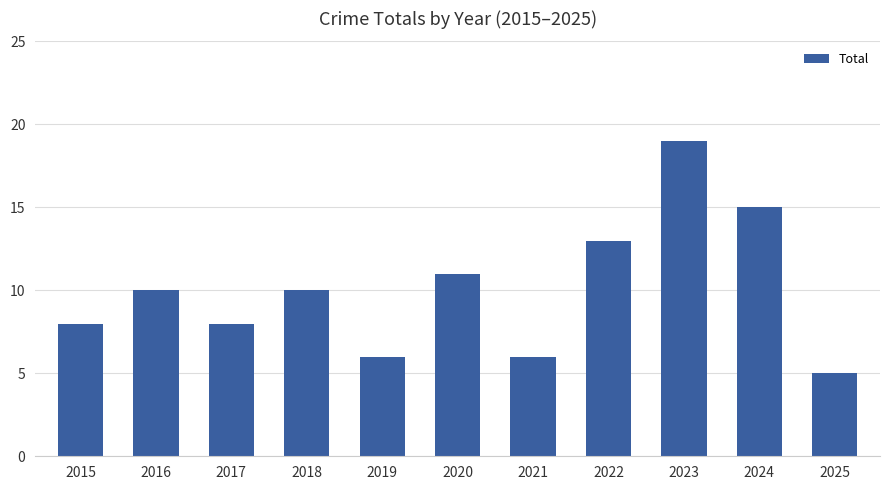

Which has a higher value, 2021 or 2023?

2023